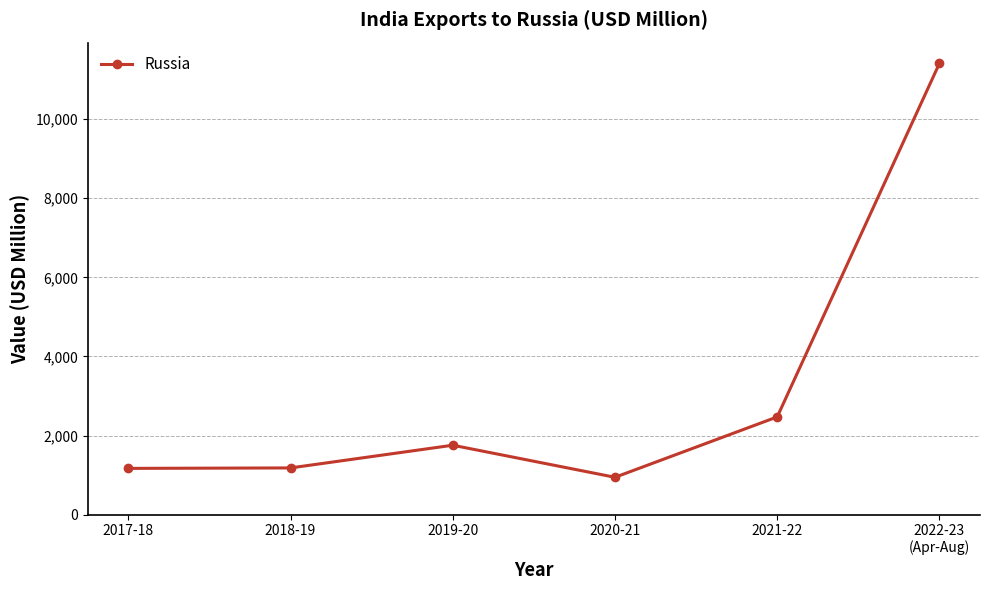

What is the ratio of the value at 2020-21 to the value at 2022-23
(Apr-Aug)?

0.1